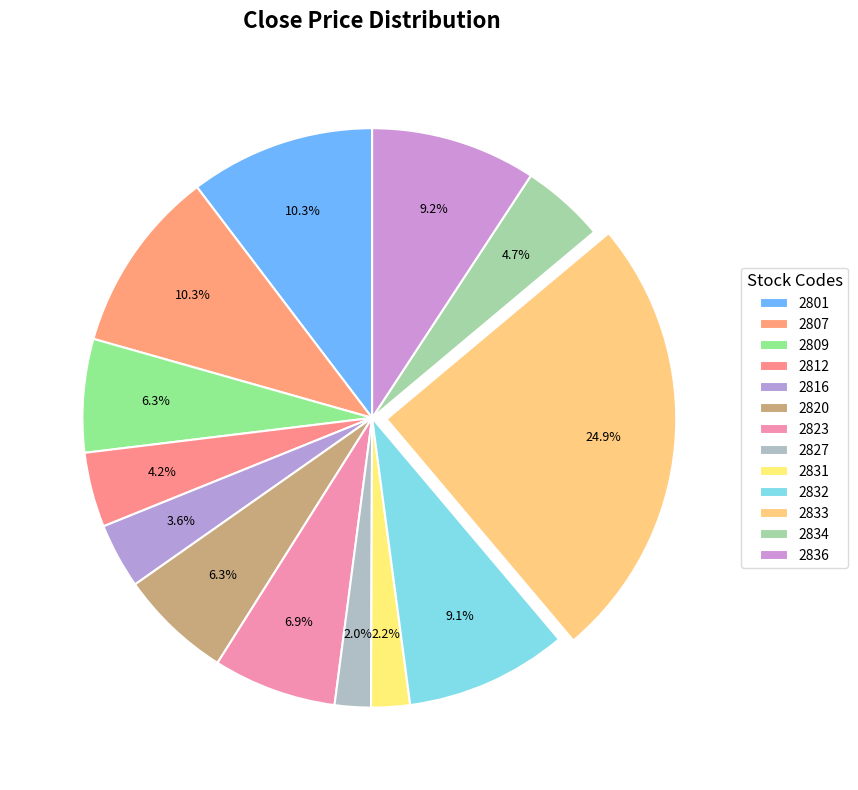

Which slice is the largest?

2833